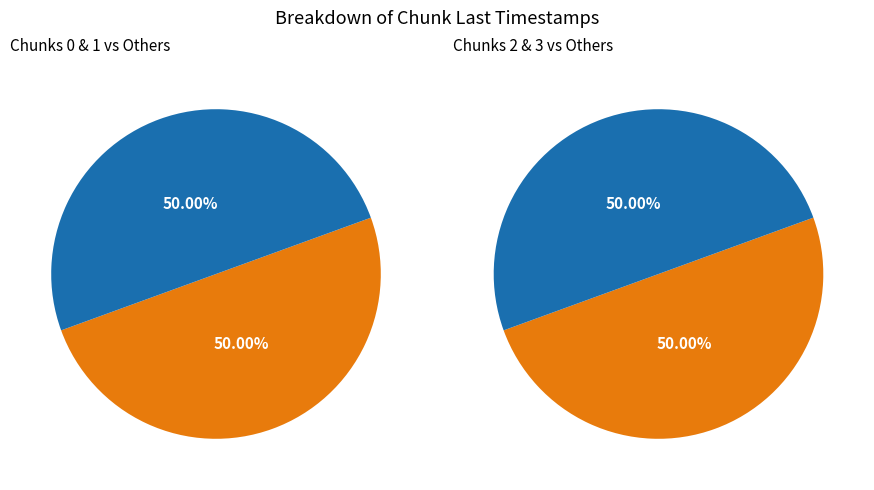

Rank the categories by value from lowest to highest.

0, 1, 2, 3